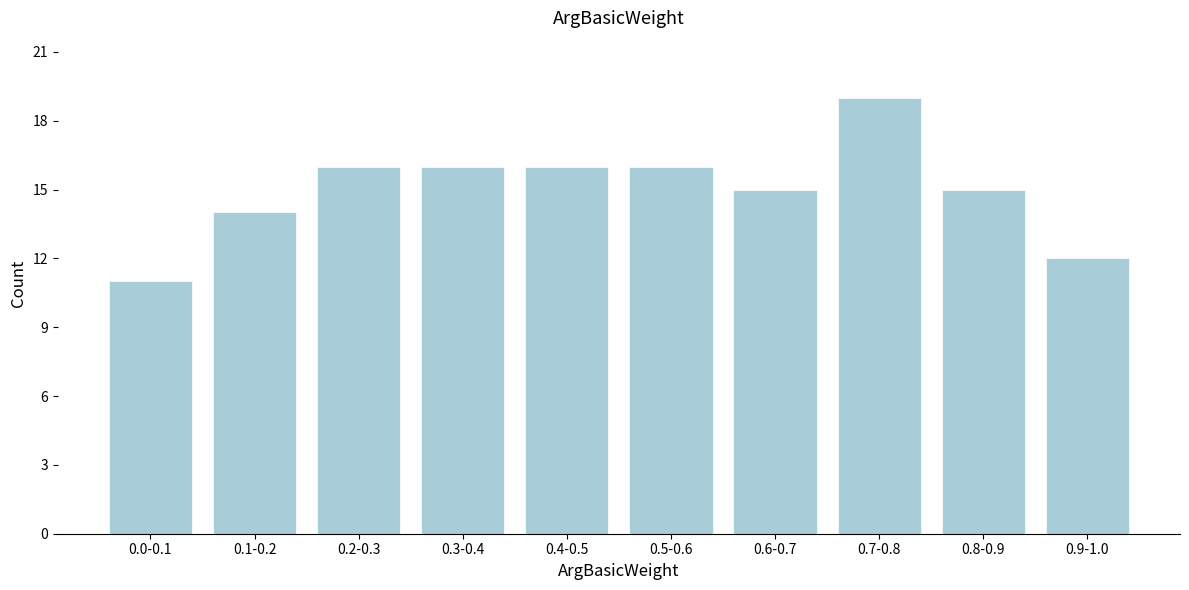

Reading left to right, list all the values displayed in this chart.

0.0-0.1=11	0.1-0.2=14	0.2-0.3=16	0.3-0.4=16	0.4-0.5=16	0.5-0.6=16	0.6-0.7=15	0.7-0.8=19	0.8-0.9=15	0.9-1.0=12